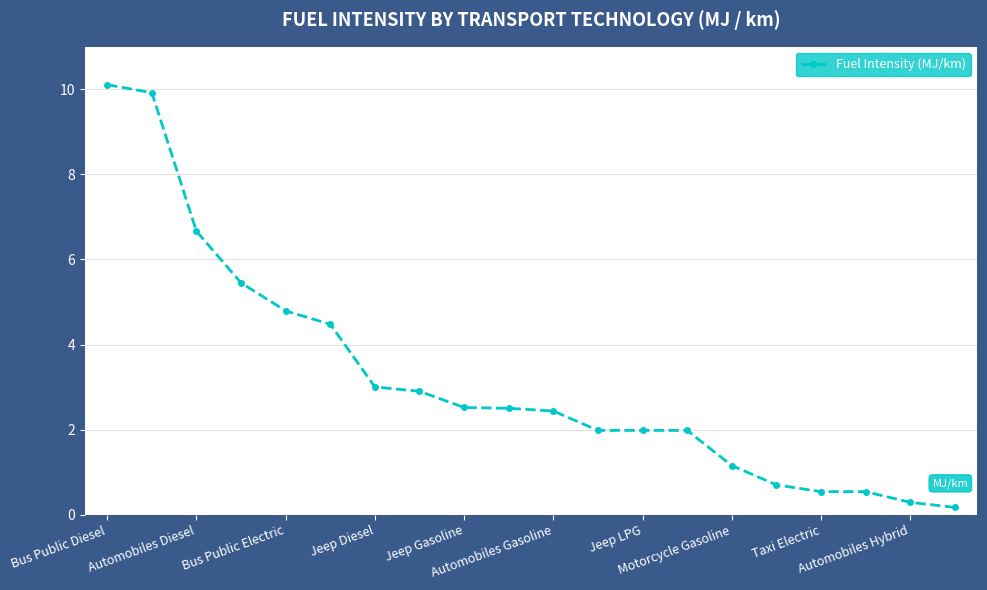

What is the difference between the second highest and second lowest values?

9.6